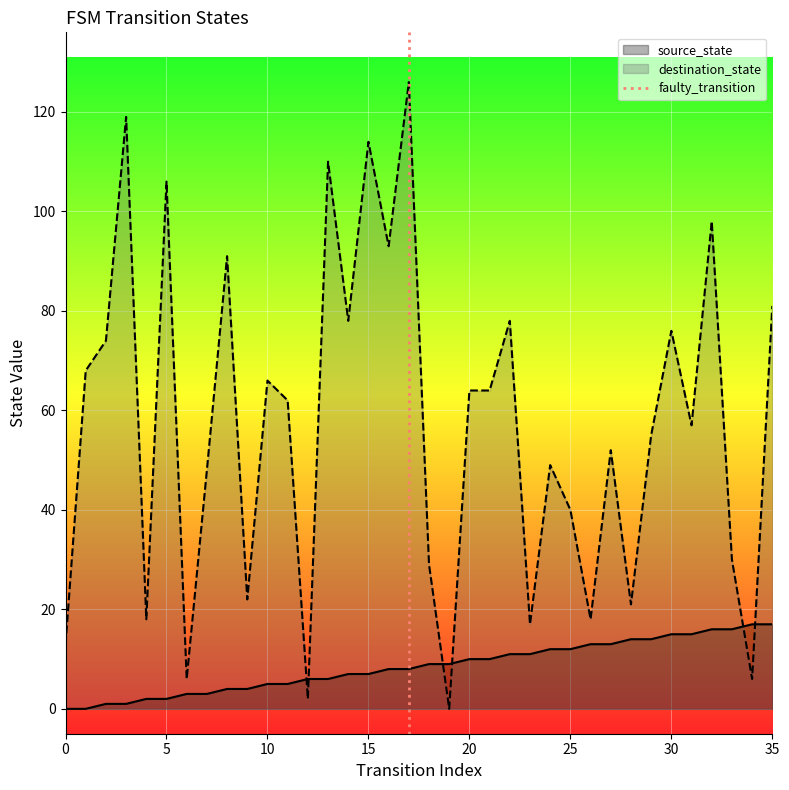

Count the values in the range 0 to 1.

2